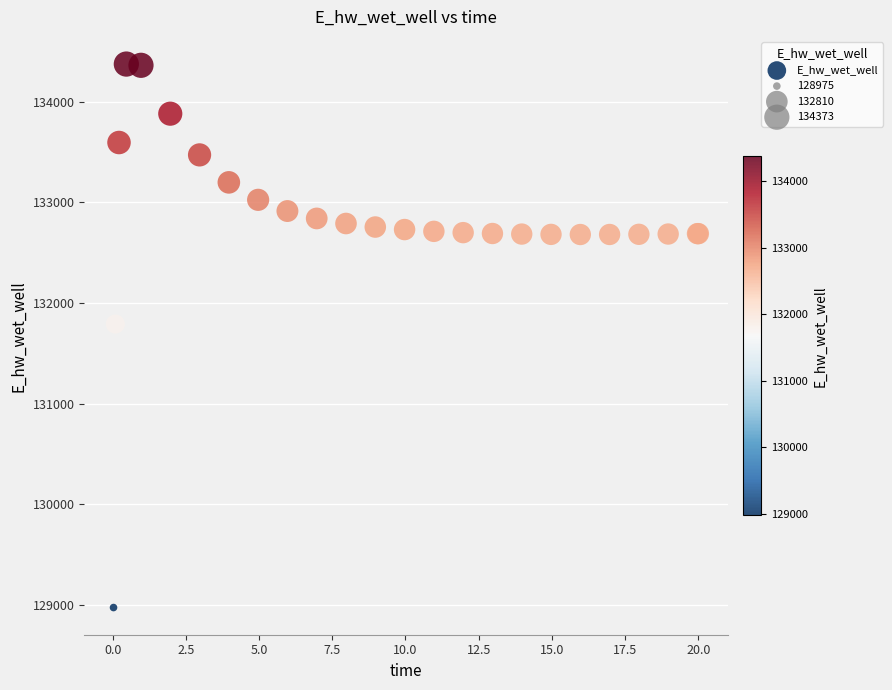

What Y value in the scatter plot is closest to 131674?

131790.9